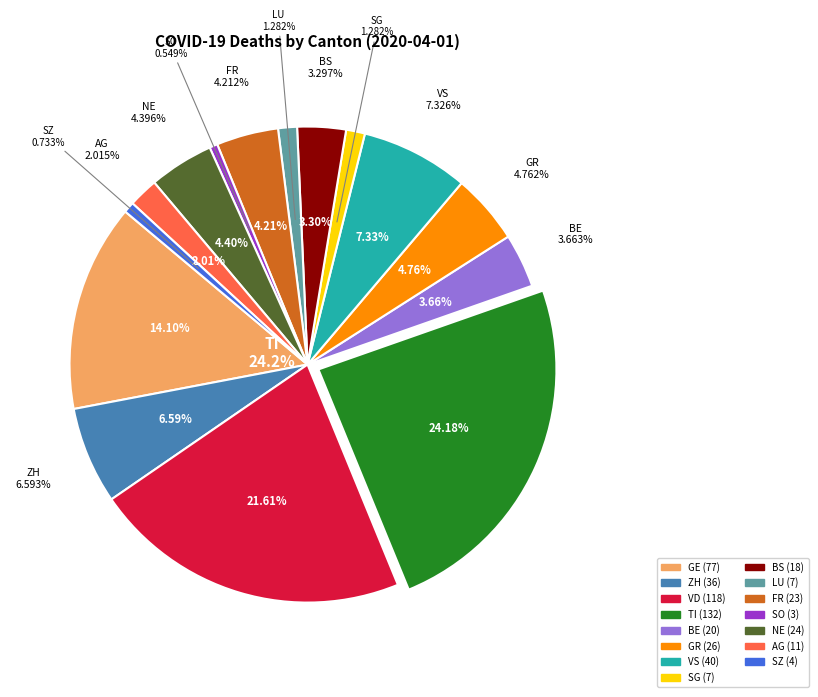

What is the largest slice in the pie chart?

TI